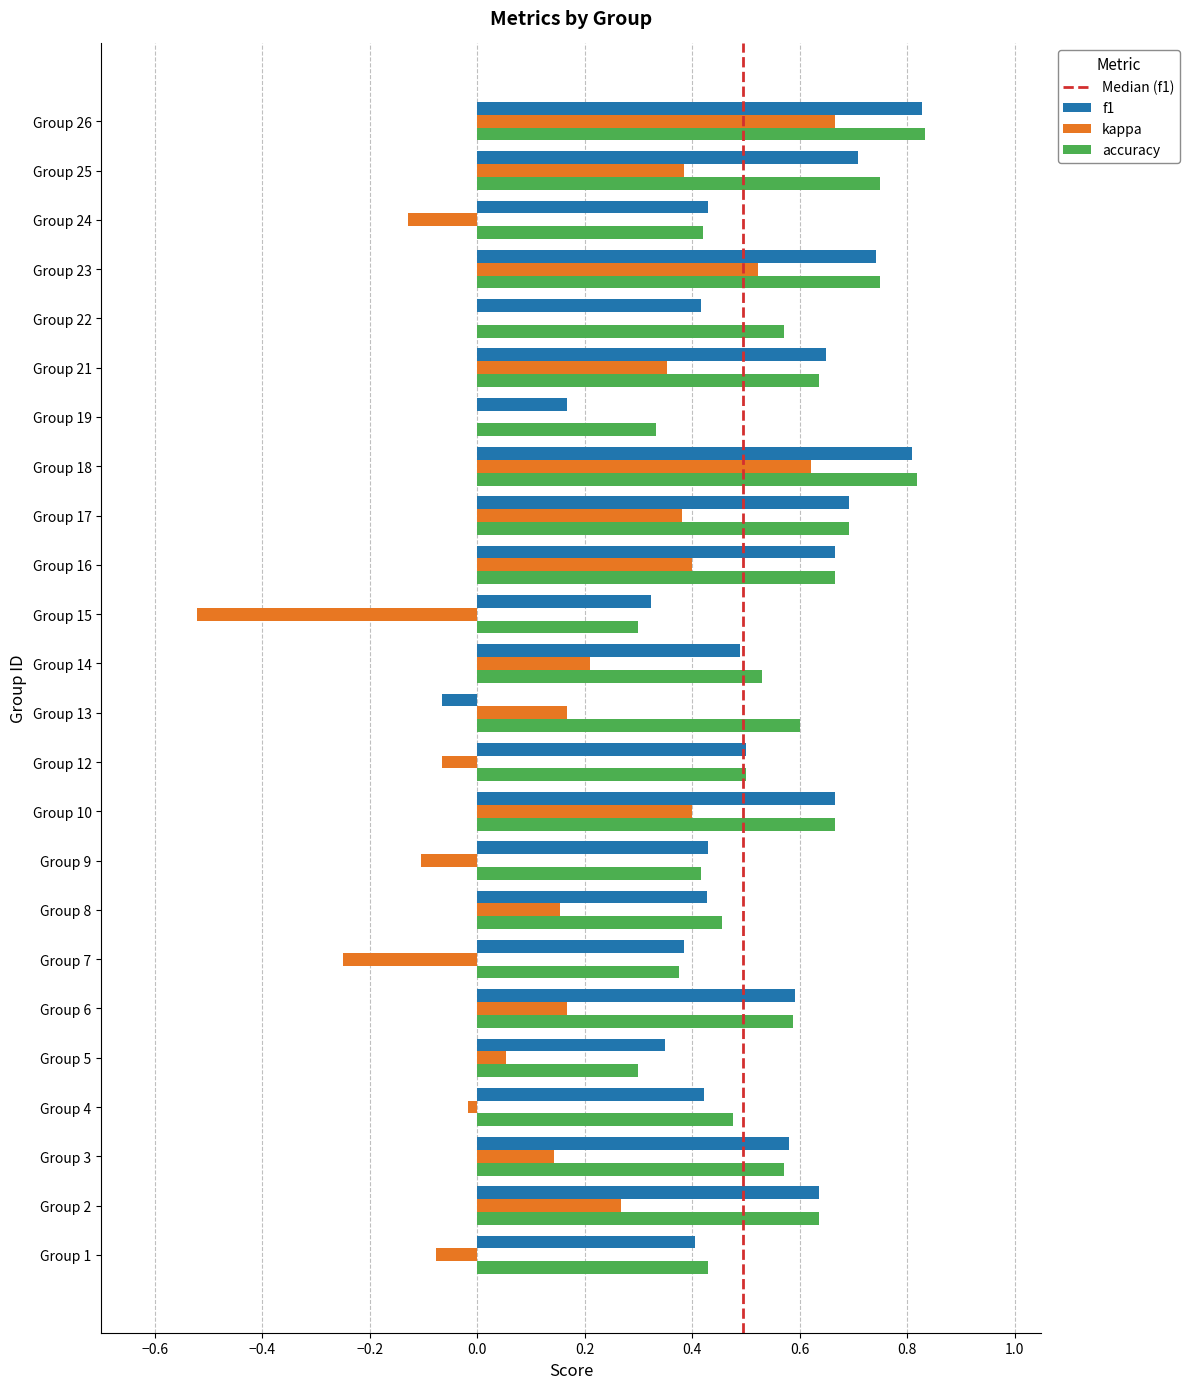

What is the sum of the f1 values at Group 23 and Group 25?

1.5